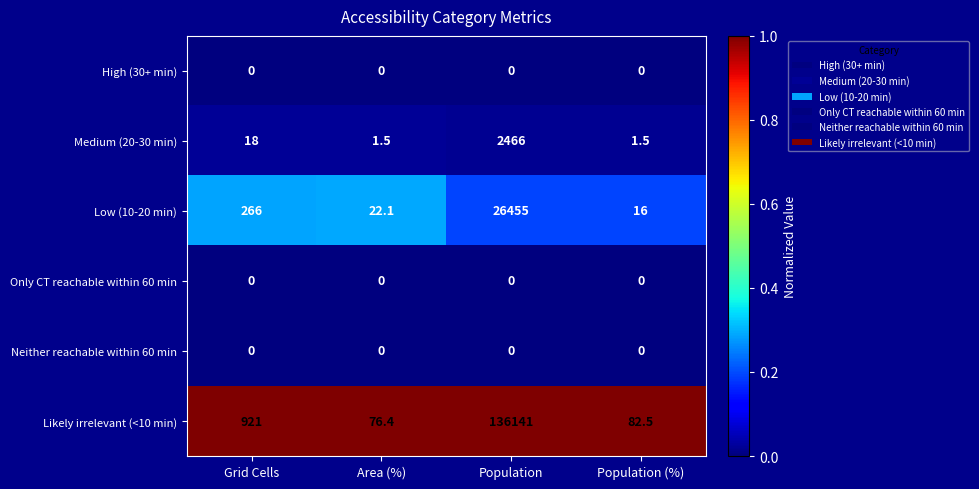

True or false: Likely irrelevant (<10 min) has a value of 52.0 at Population (%).

False